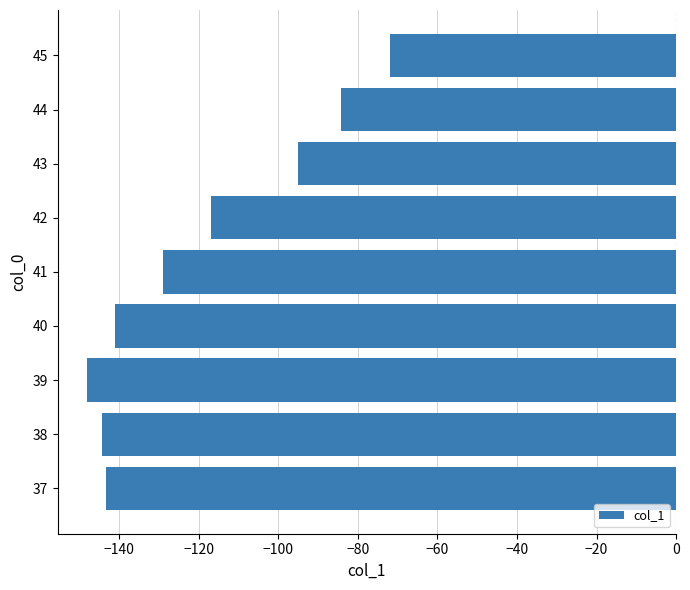

Between 45 and 42, which is larger?

45